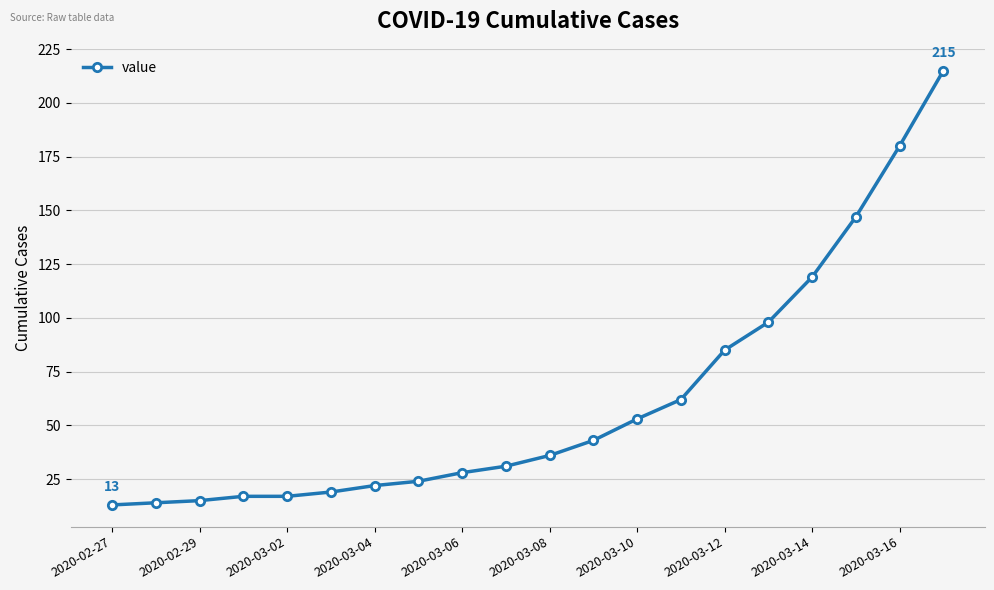

What is the average value?

62